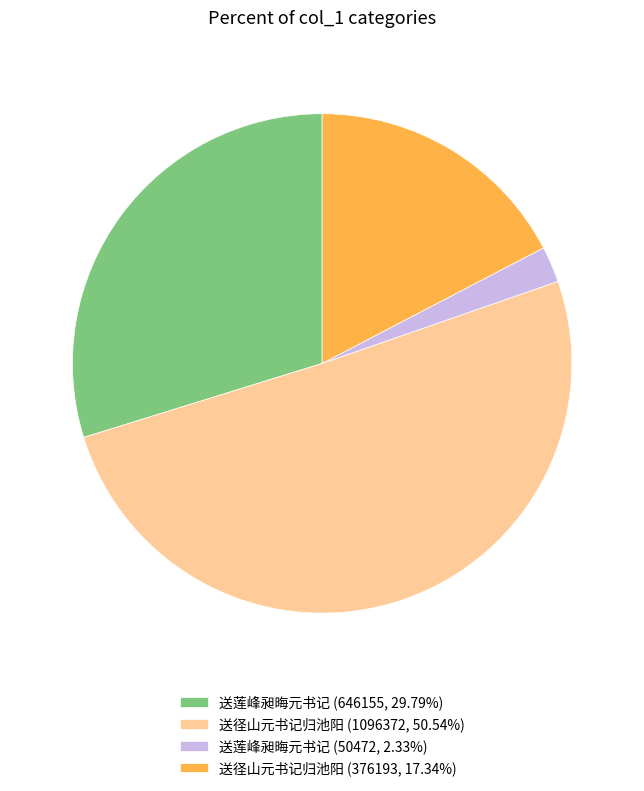

Approximately how many times larger is the value at 送径山元书记归池阳 (1096372, 50.54%) compared to 送莲峰昶晦元书记 (50472, 2.33%)?

21.7